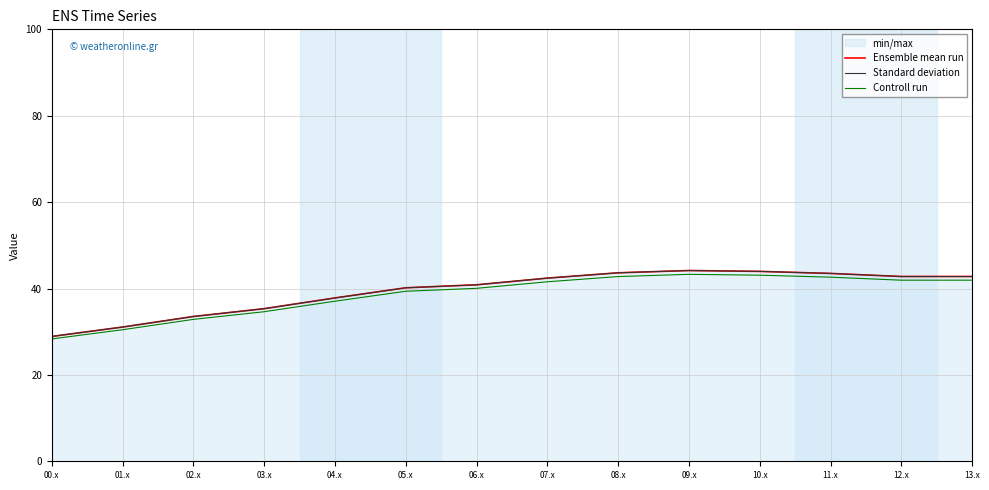

True or false: Standard deviation has a value of 11.9 at 12.x.

False